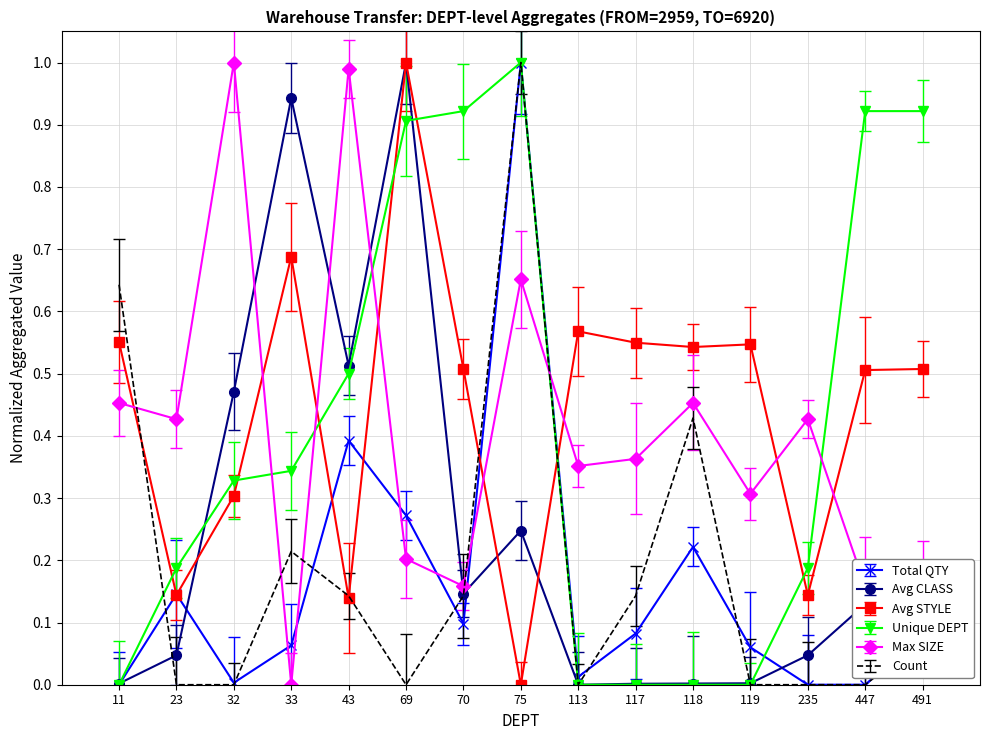

After their last crossing, which series has the higher values: Max SIZE or Count?

Max SIZE